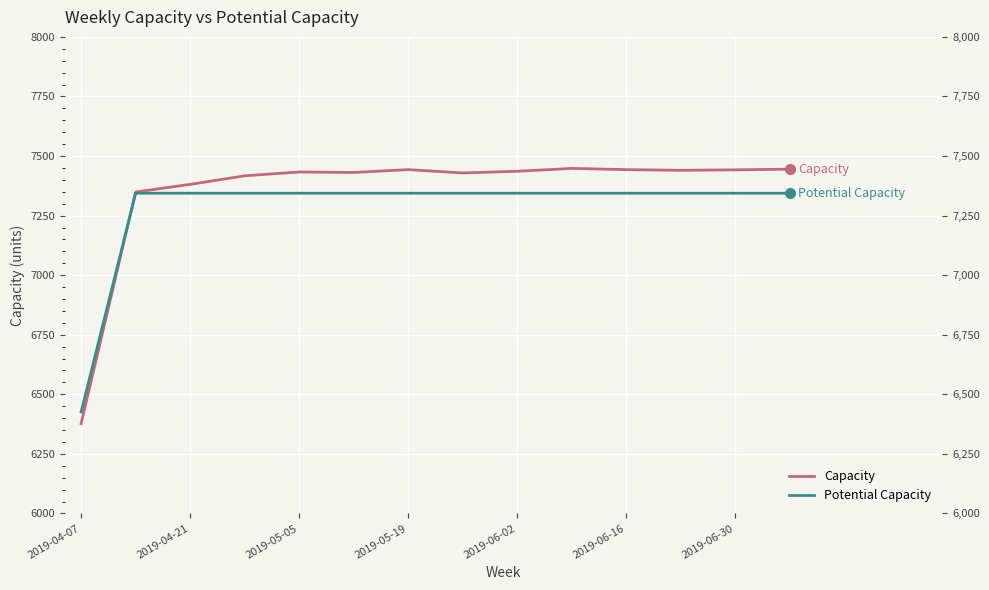

What is the total value across all series at 7?

14773